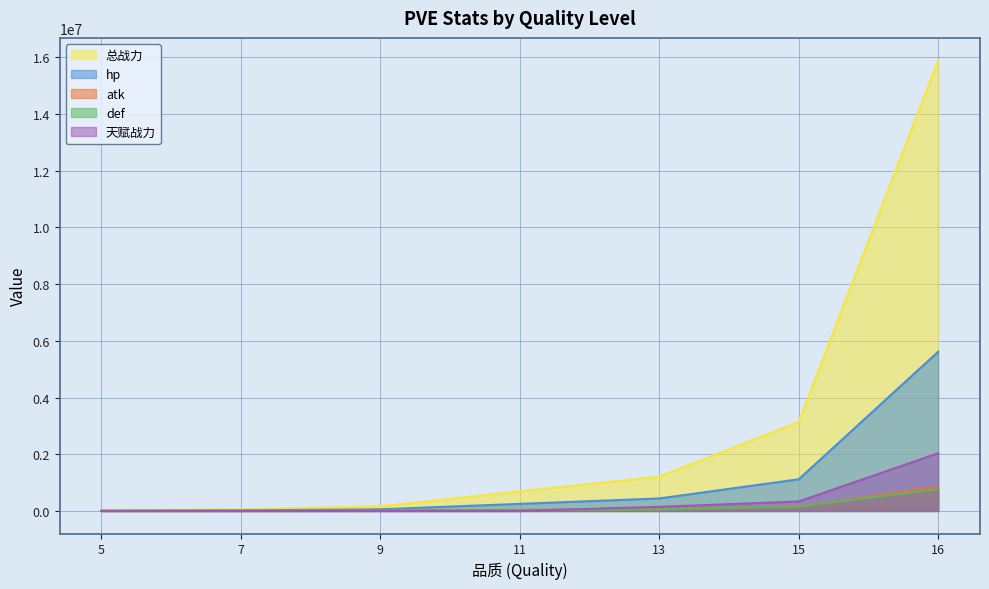

True or false: hp and 总战力 cross at least once.

False